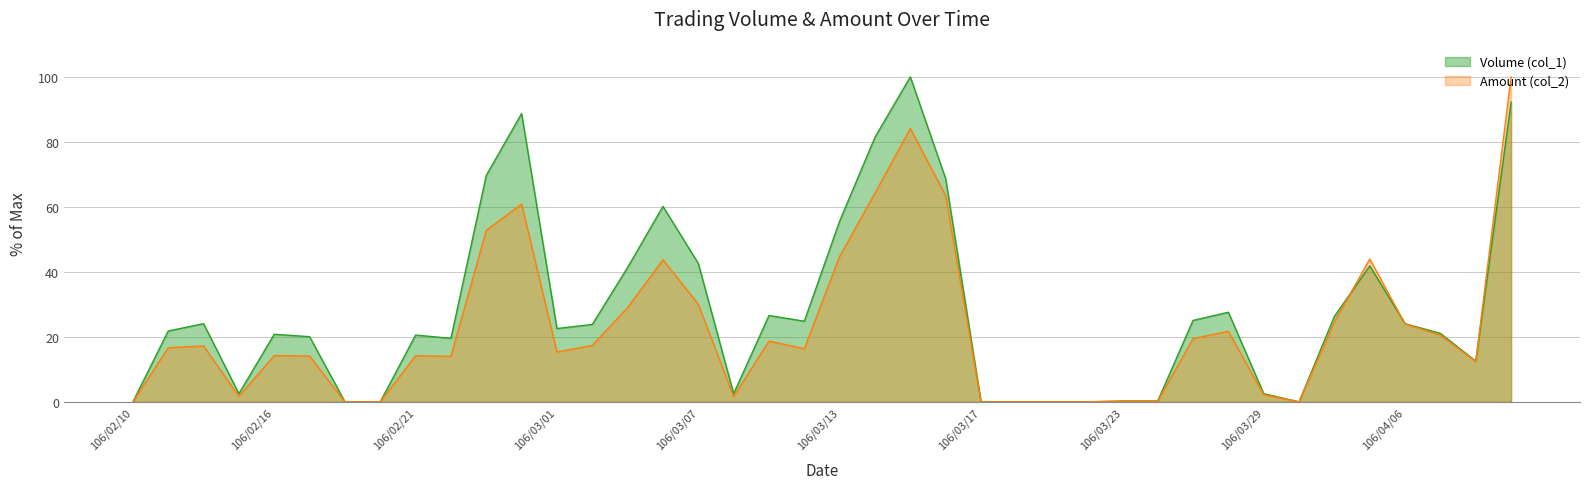

Count the number of categories in the chart.

40